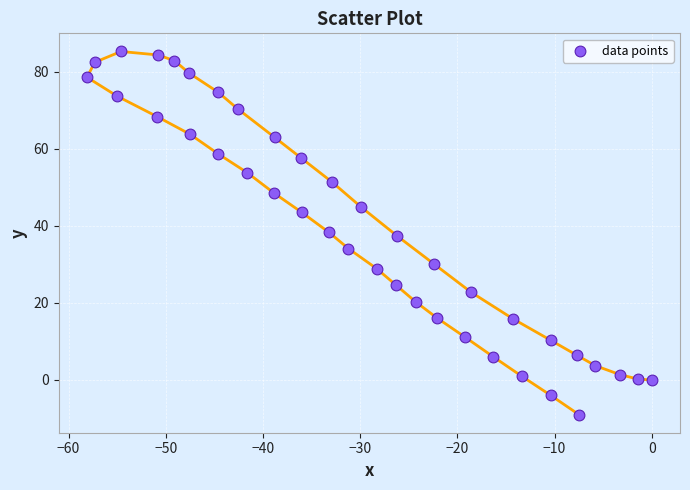

What is the range of X values (max minus min)?

58.1